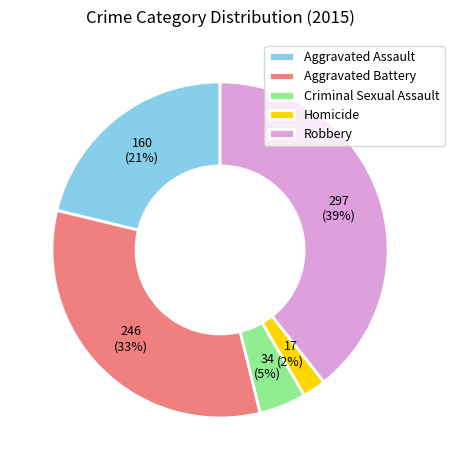

To the nearest percent, what is the difference between the largest and smallest slice percentages?

37%